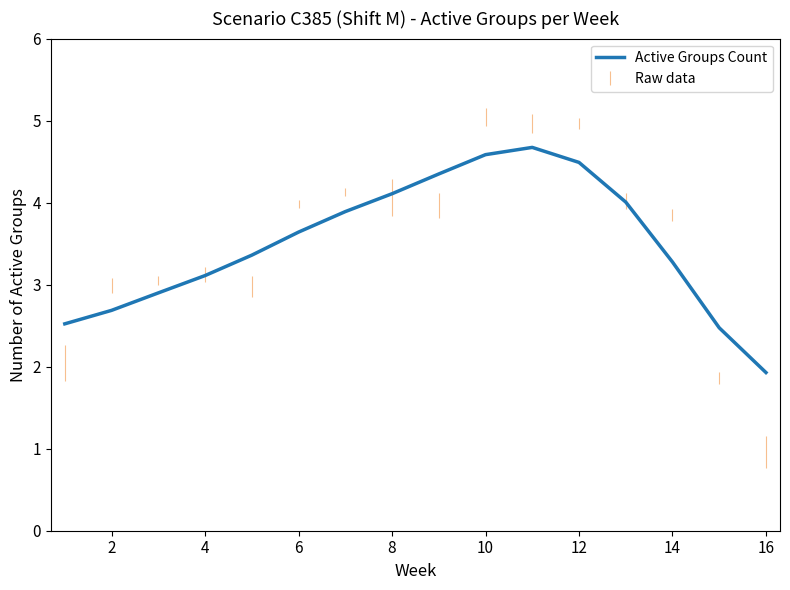

What is the difference between the second highest and second lowest values?

2.1